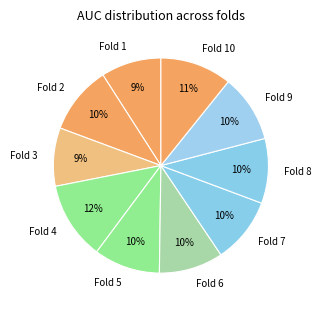

To the nearest percent, what is the average slice percentage?

10%